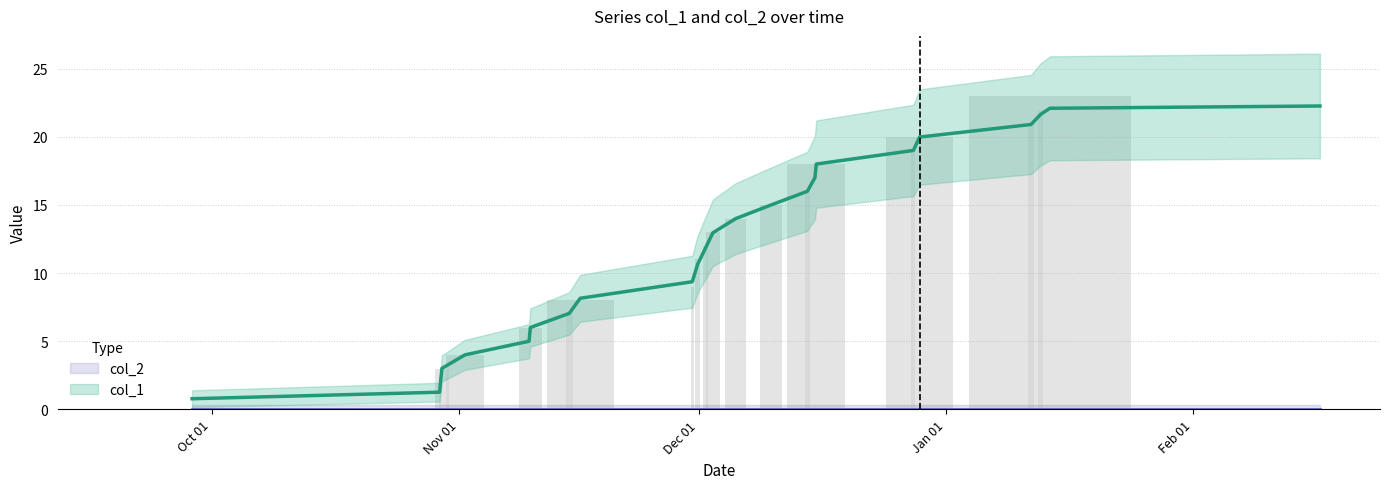

What is the maximum value shown in the chart?

22.3